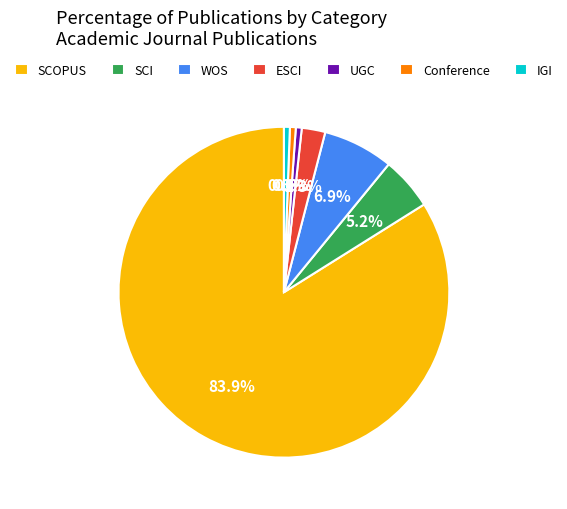

The SCOPUS slice represents 19% of the pie. True or false?

False